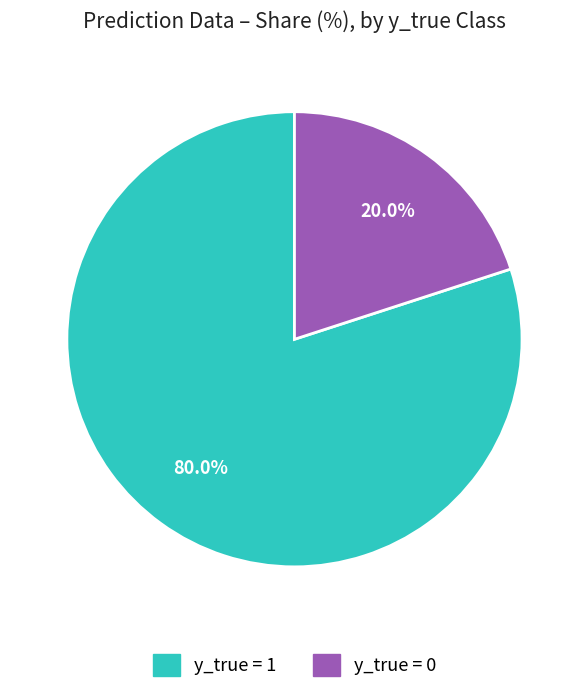

What is the ratio of the value at y_true = 1 to the value at y_true = 0?

4.0